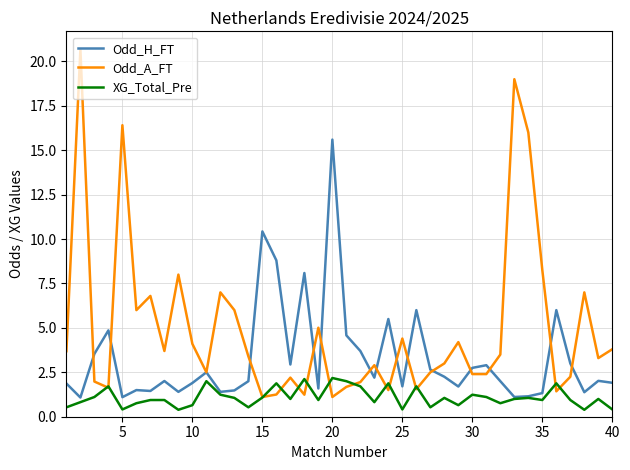

Which series has the largest range (max minus min)?

Odd_A_FT